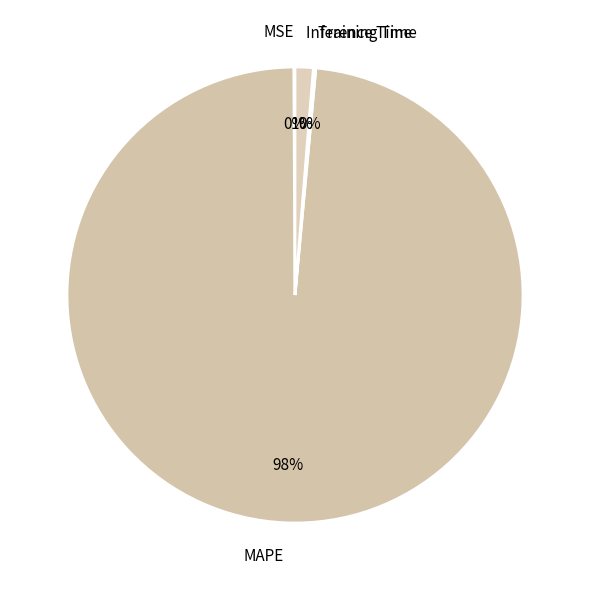

Is there any slice that represents more than half of the pie?

Yes